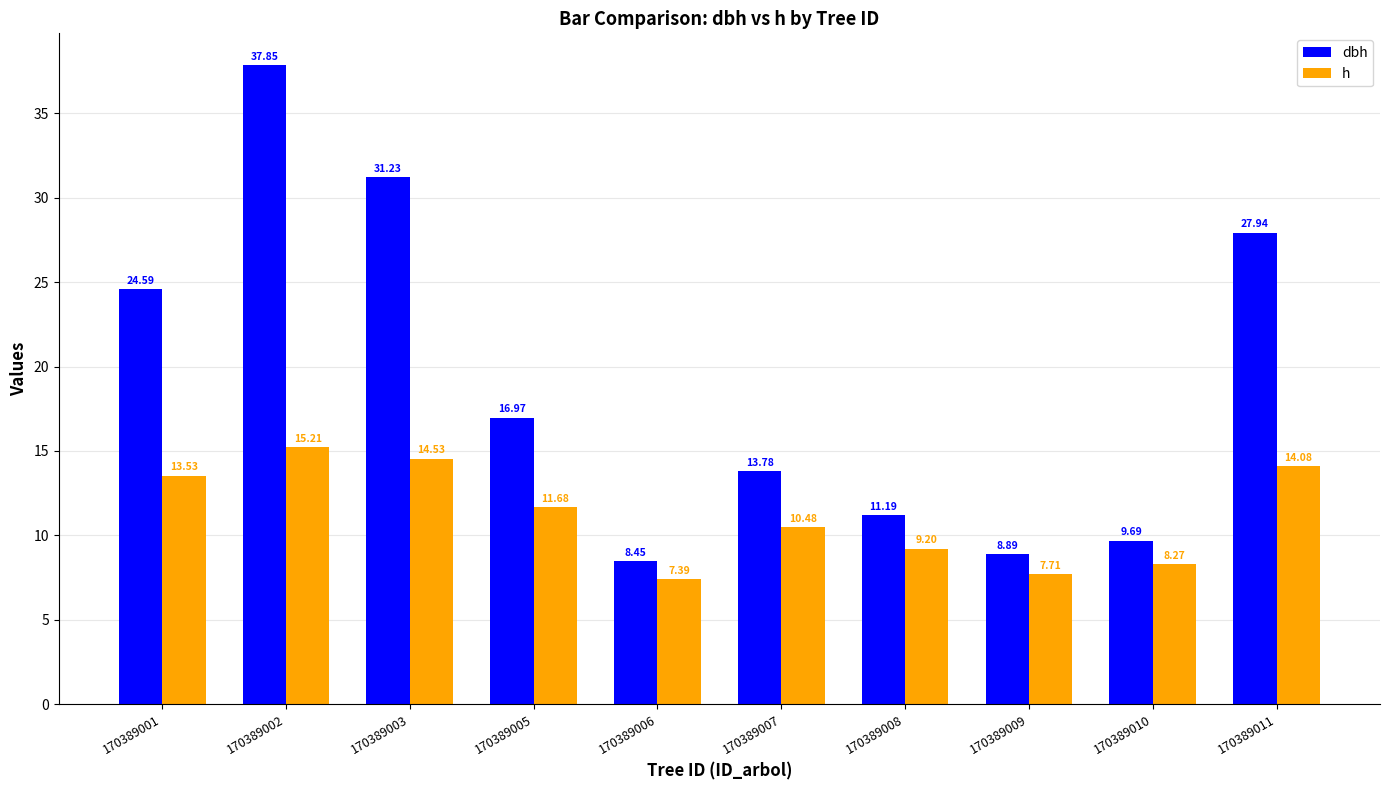

Rank the series at 170389008 from highest to lowest value.

dbh, h